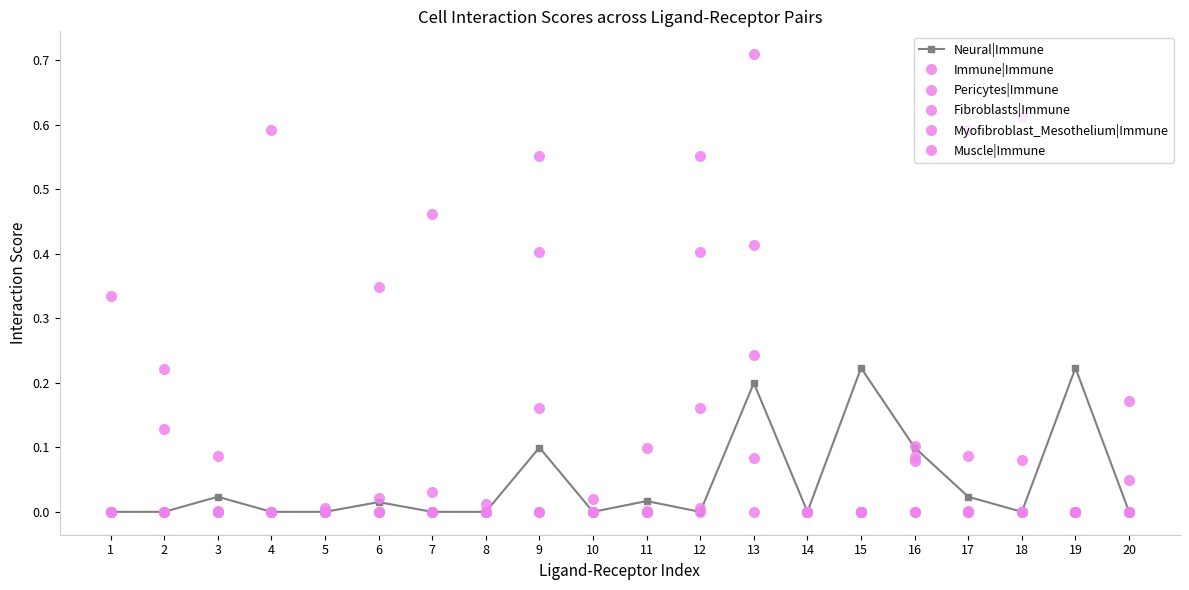

Which series has the largest total across all categories?

Myofibroblast_Mesothelium|Immune